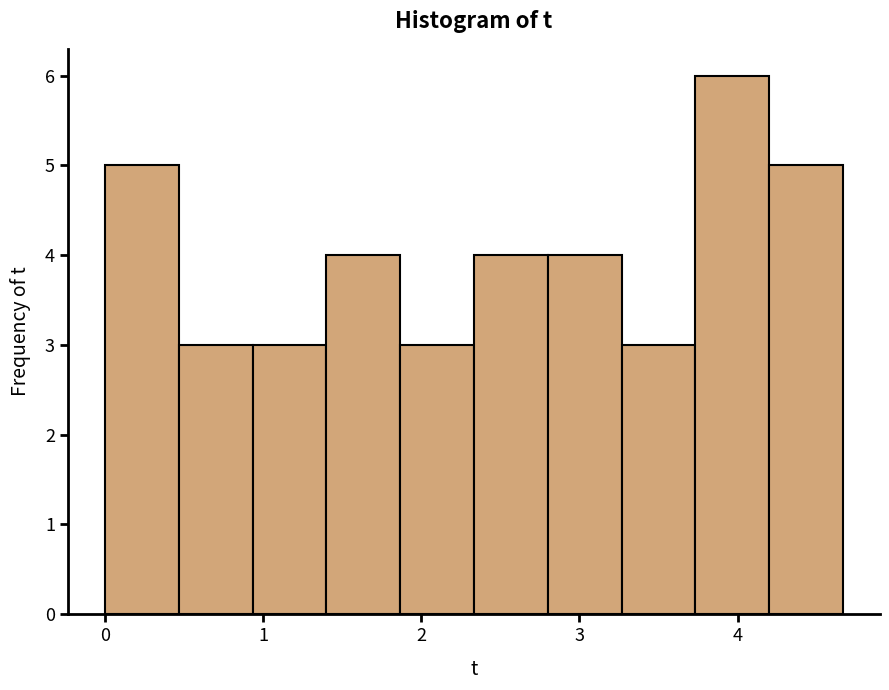

Reading left to right, list every bar in this chart as the range it spans on the x-axis followed by its height. Neither the bar edges nor the heights are printed on the chart, so give them approximately, as read against the axes.

0.0 to 0.5: 5
0.5 to 0.9: 3
0.9 to 1.4: 3
1.4 to 1.9: 4
1.9 to 2.3: 3
2.3 to 2.8: 4
2.8 to 3.3: 4
3.3 to 3.7: 3
3.7 to 4.2: 6
4.2 to 4.7: 5